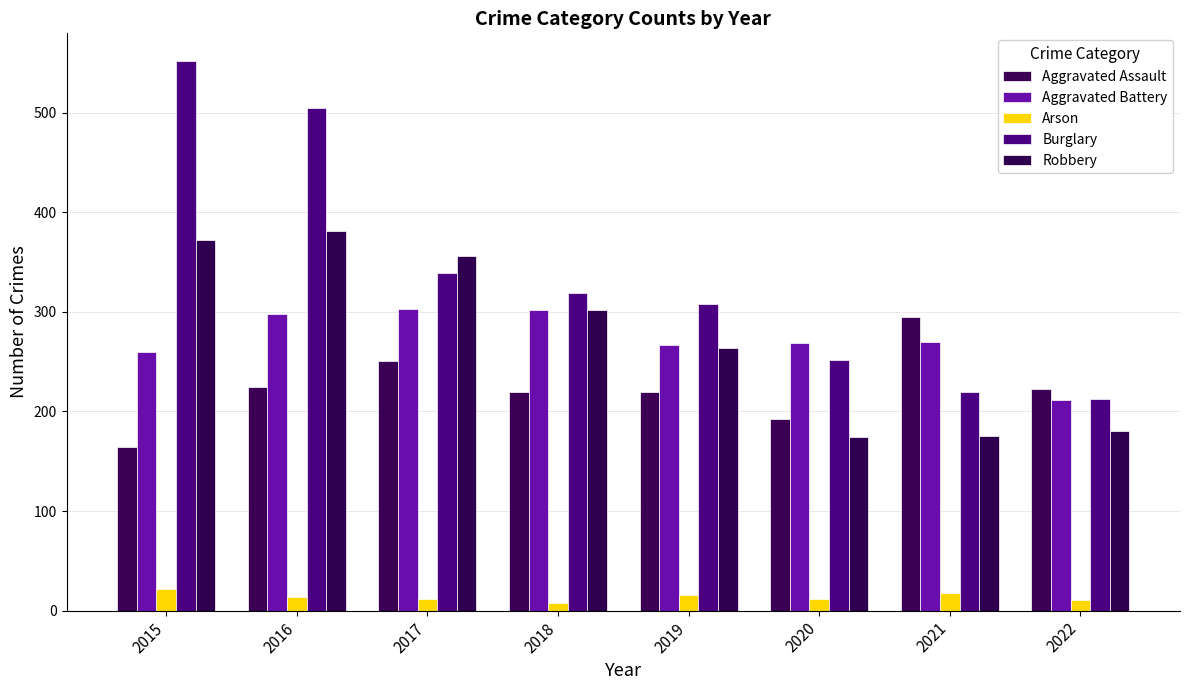

At which label does Burglary reach its peak?

2015